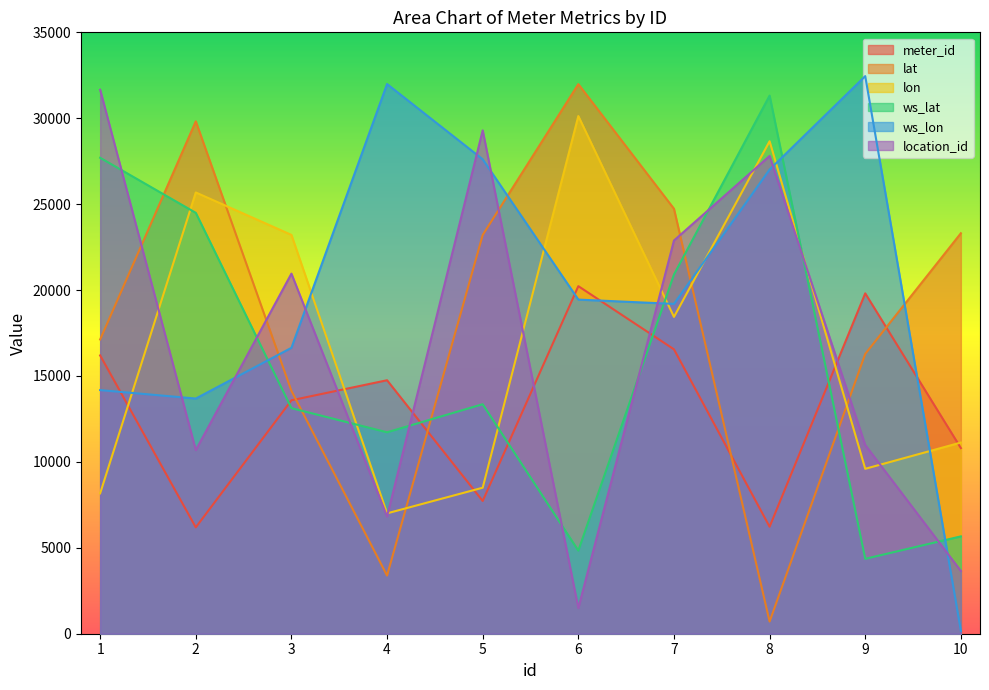

What is the value of the location_id point at the 9th from the left?

10982.0